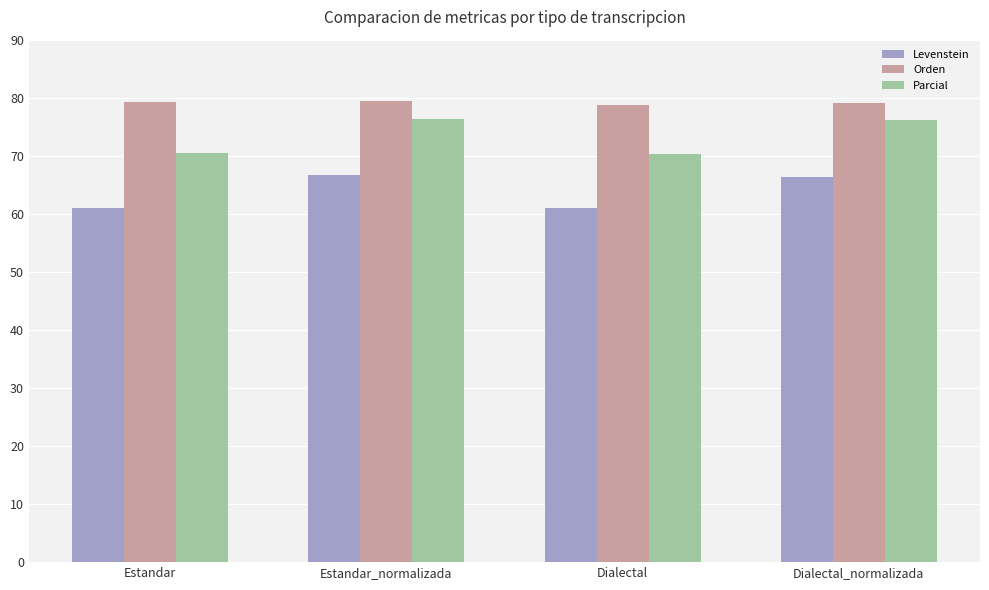

How many distinct data groups are displayed?

3